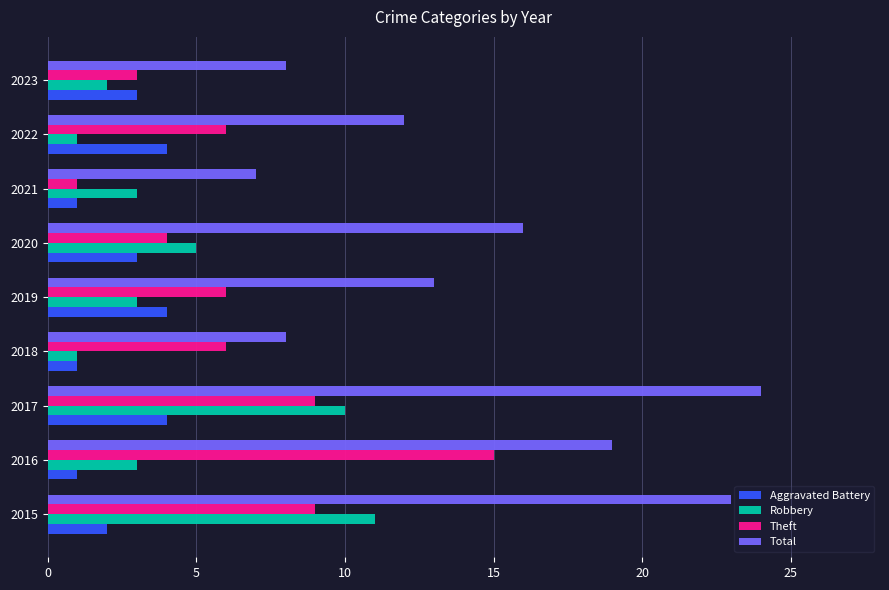

Which series changed the most between 2018 and 2020?

Total